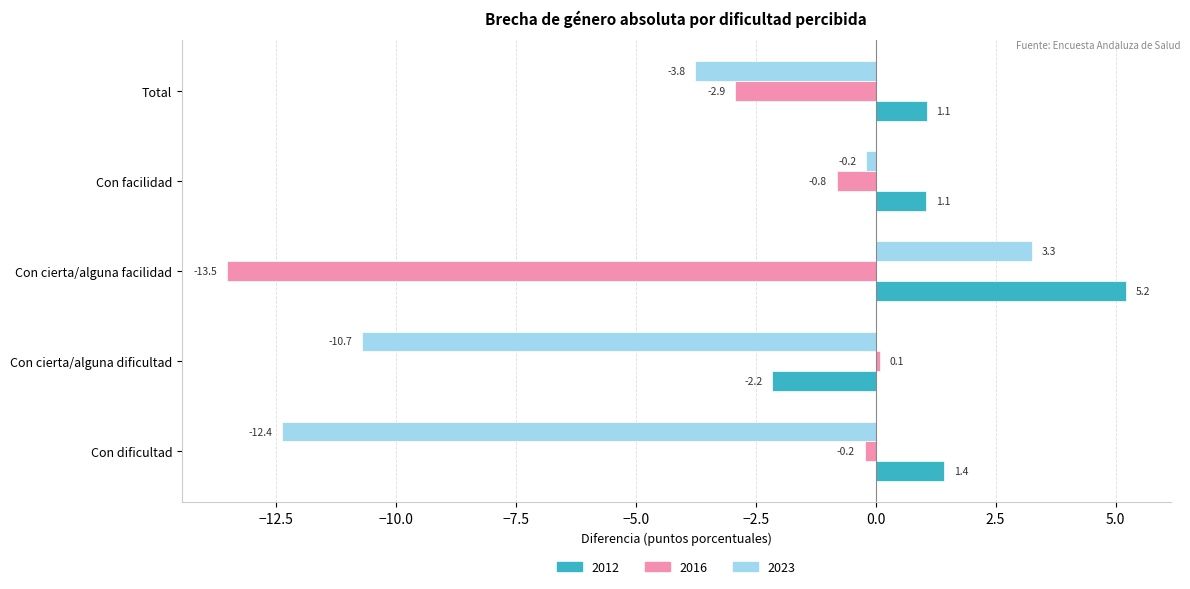

True or false: 2012 has a value of 1.1 at Total.

True